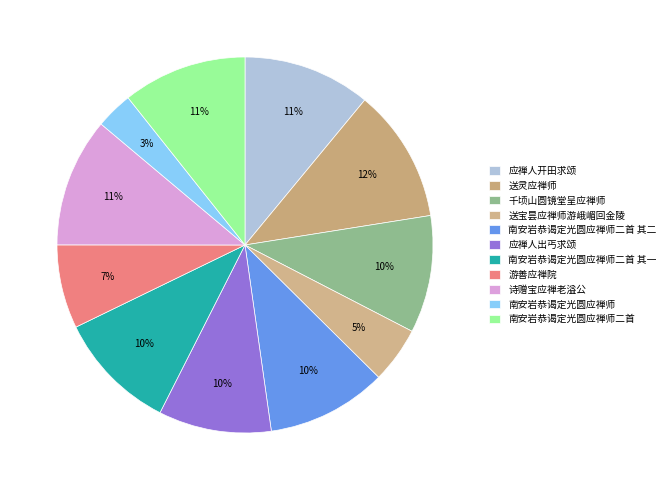

How many slices are in this pie chart?

11